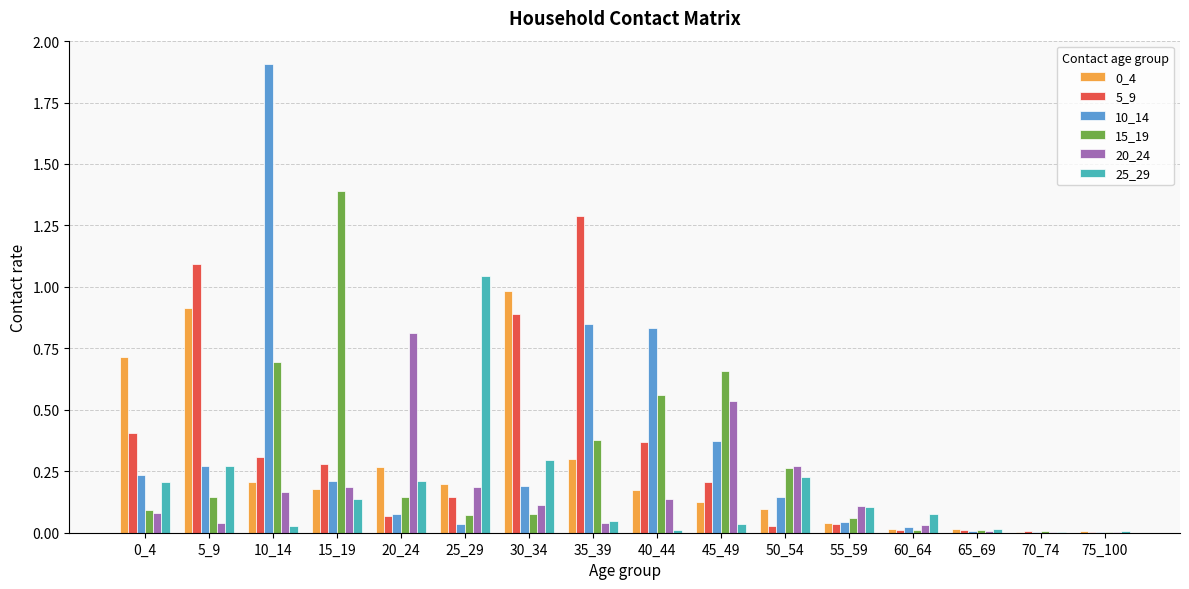

Which category has the highest value across all series?

10_14